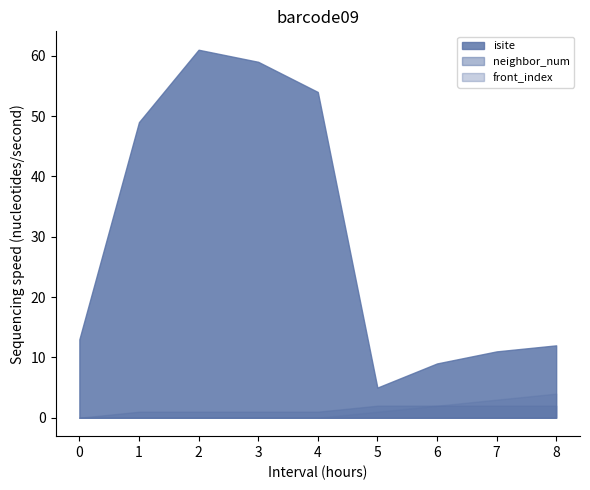

How many values in neighbor_num are above zero?

8